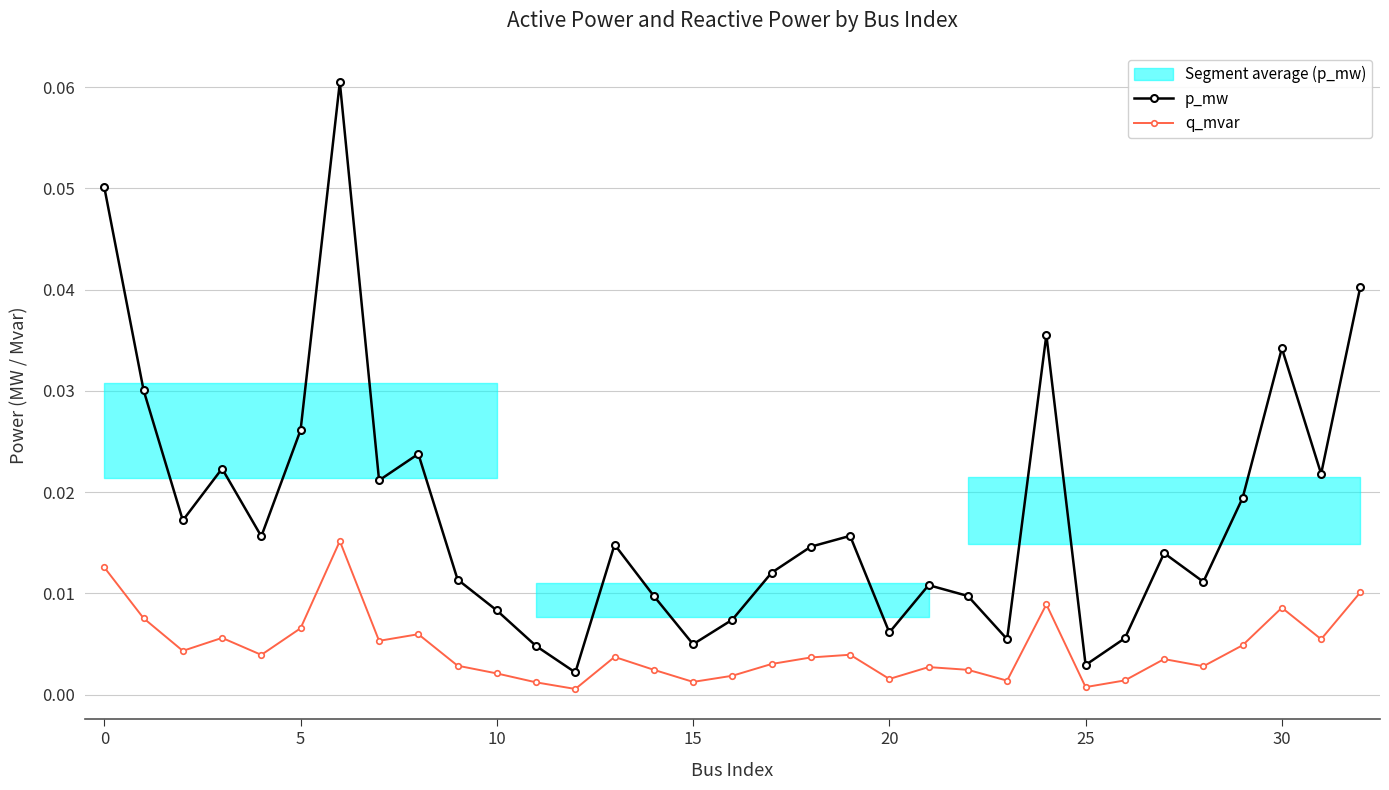

What is the sum of all p_mw values?

0.6